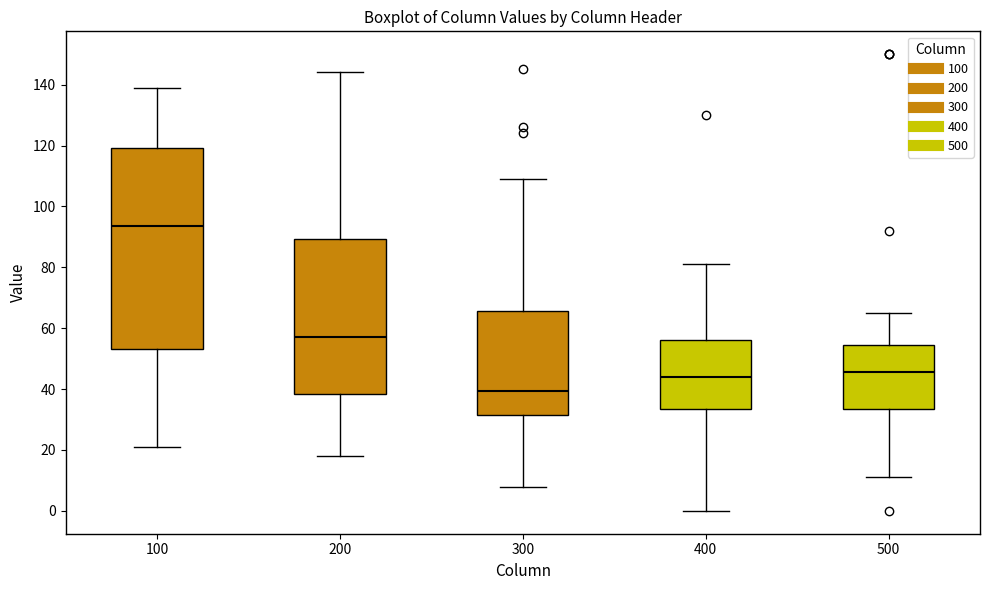

Which box's median line is the highest?

100